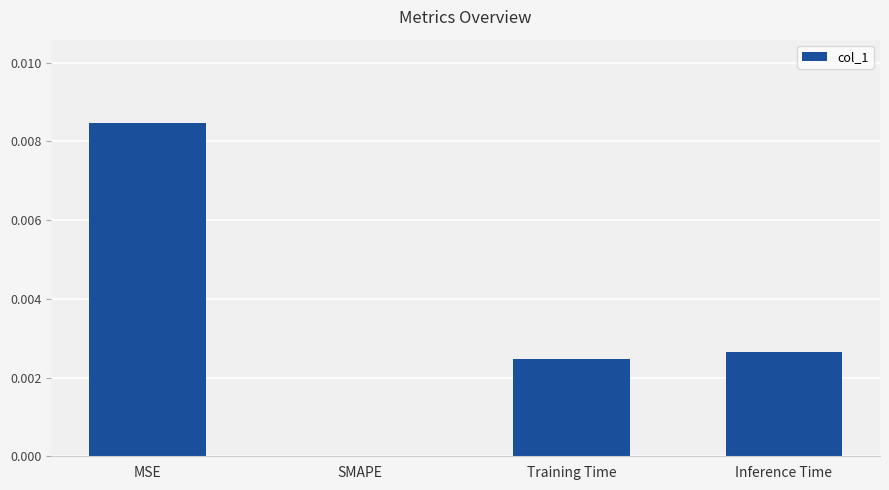

How many distinct data groups are displayed?

1